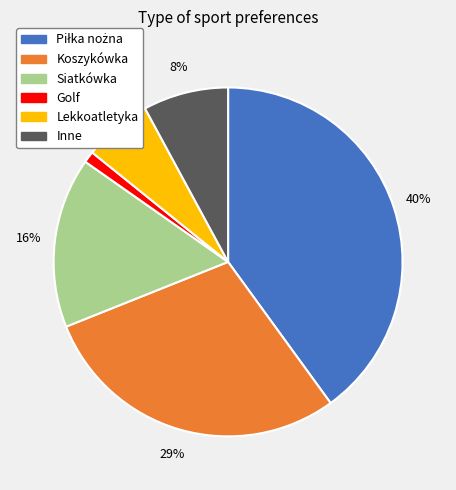

Does Siatkówka account for over 50% of the chart?

No